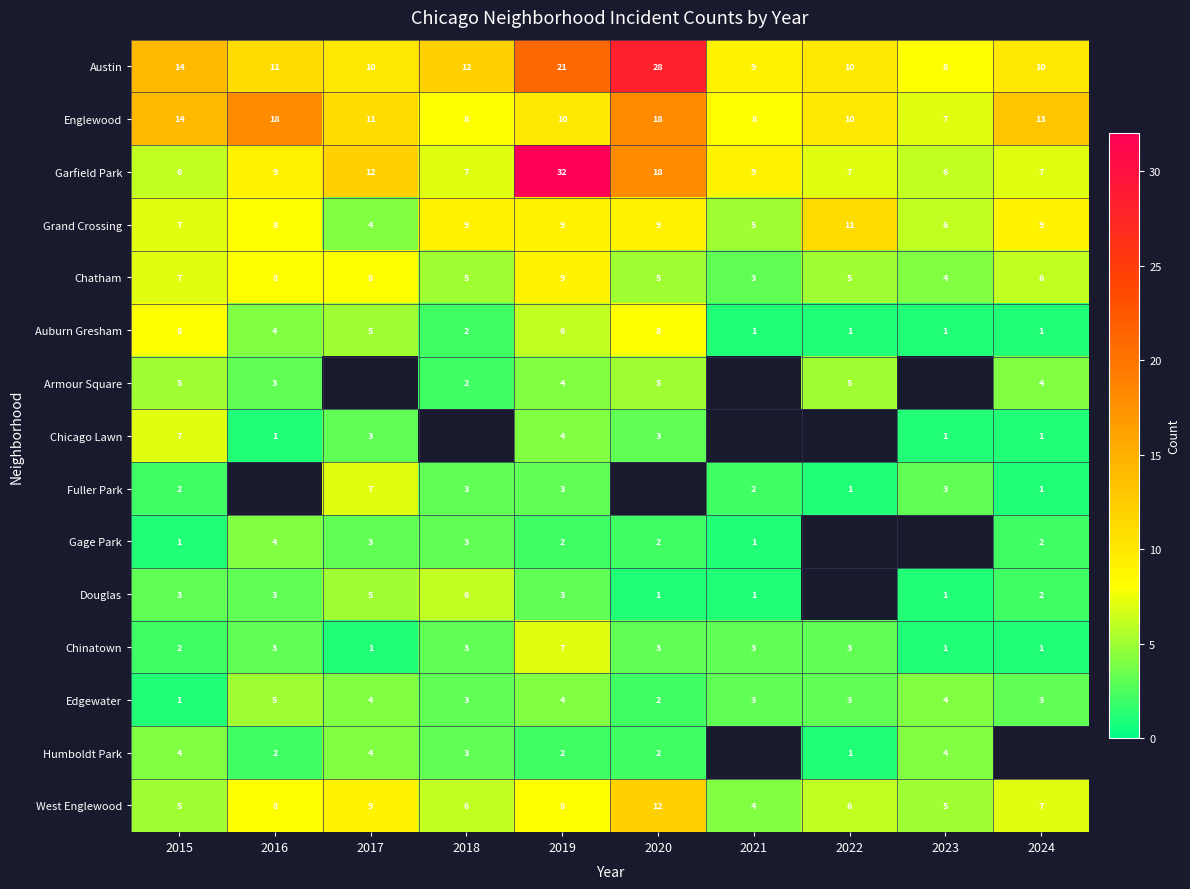

What is the highest value of the Garfield Park series?

32